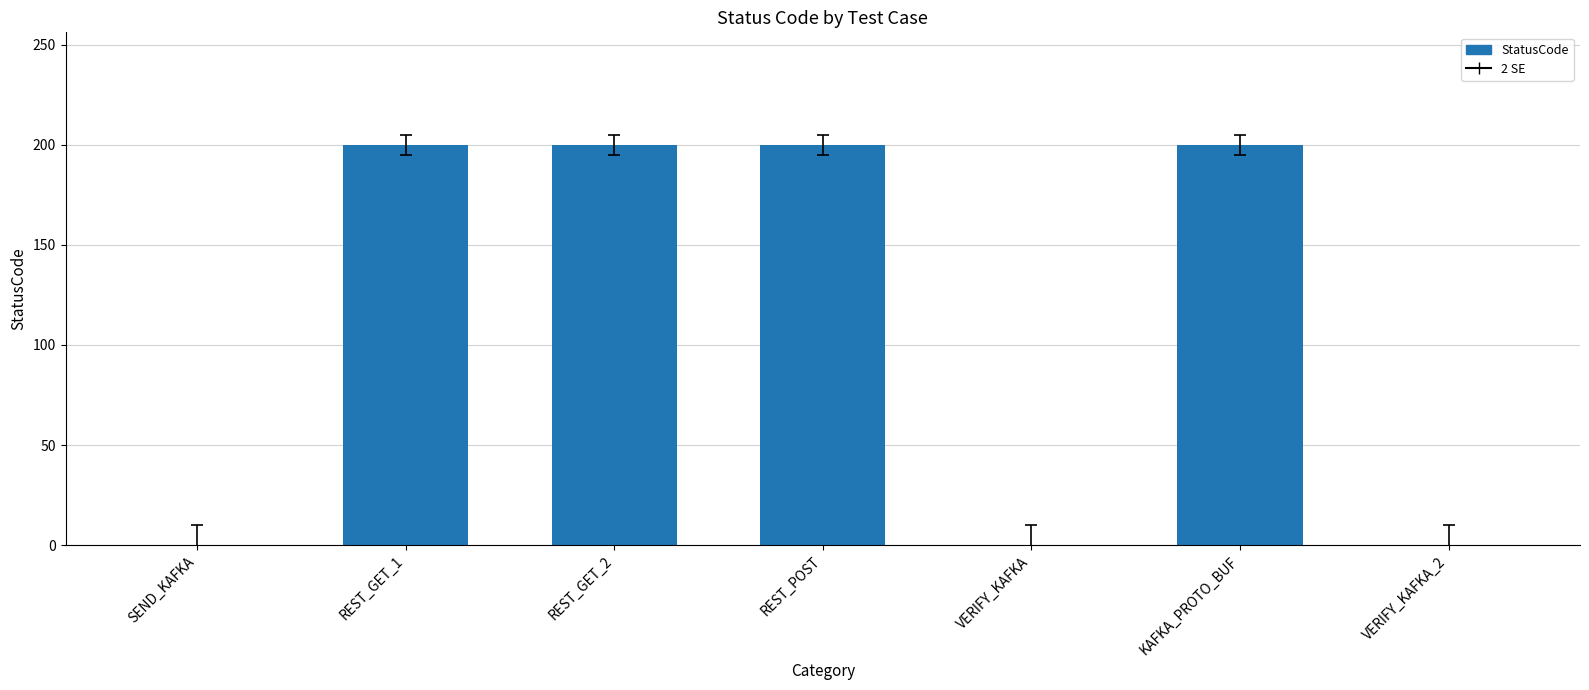

The value at REST_GET_2 is 129. True or false?

False